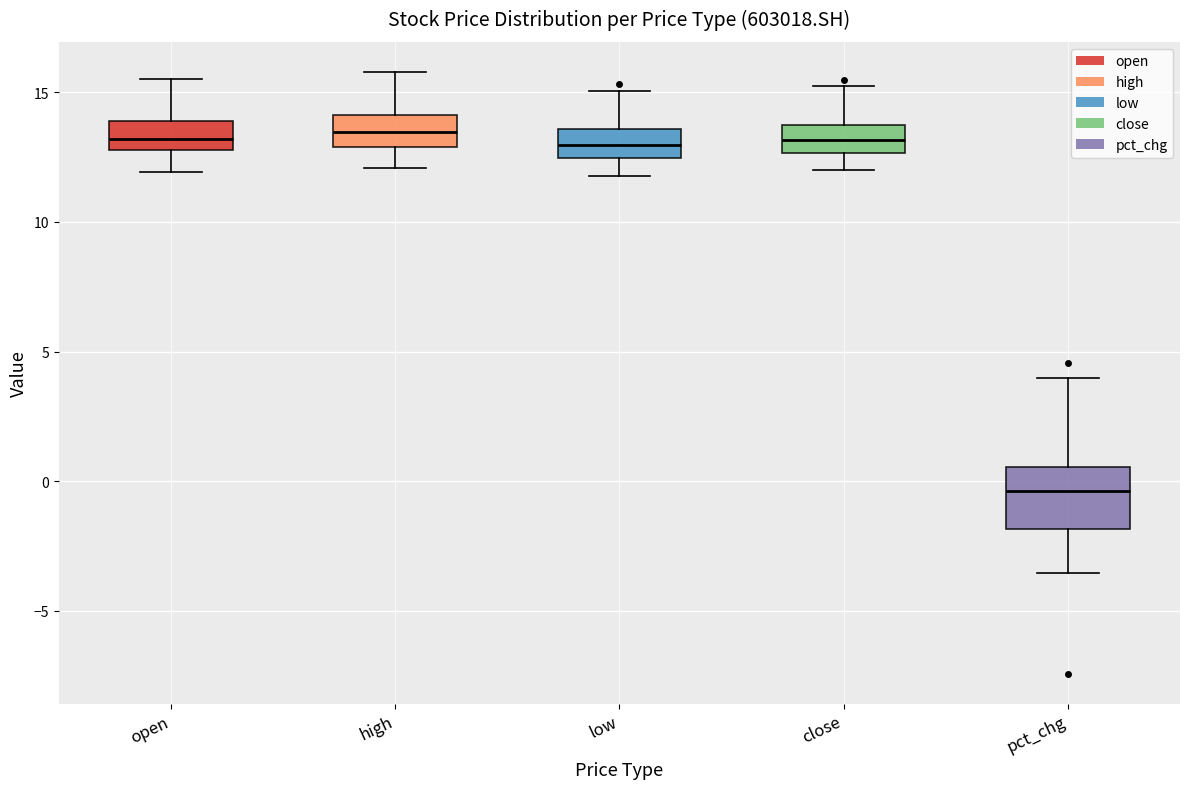

Reading left to right, transcribe this box plot: for each box, give where its median line is, the range the box spans, and where its two whiskers end, as read against the y-axis. The values are not printed on the chart, so give them approximately, as read against the axis.

open: median 13.0 (inside the box), box 13.0 to 14.0, whiskers 12.0 to 15.5
high: median 13.5, box 13.0 to 14.0, whiskers 12.0 to 16.0
low: median 13.0, box 12.5 to 13.5, whiskers 12.0 to 15.0
close: median 13.0, box 12.5 to 13.5, whiskers 12.0 to 15.0
pct_chg: median -0.5, box -2.0 to 0.5, whiskers -3.5 to 4.0